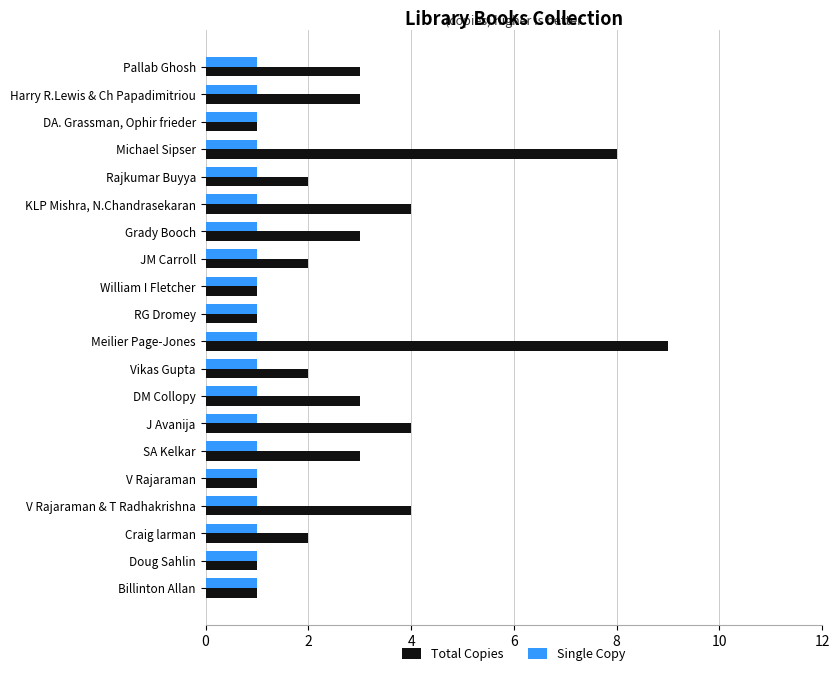

What is the sum of all Single Copy values?

20